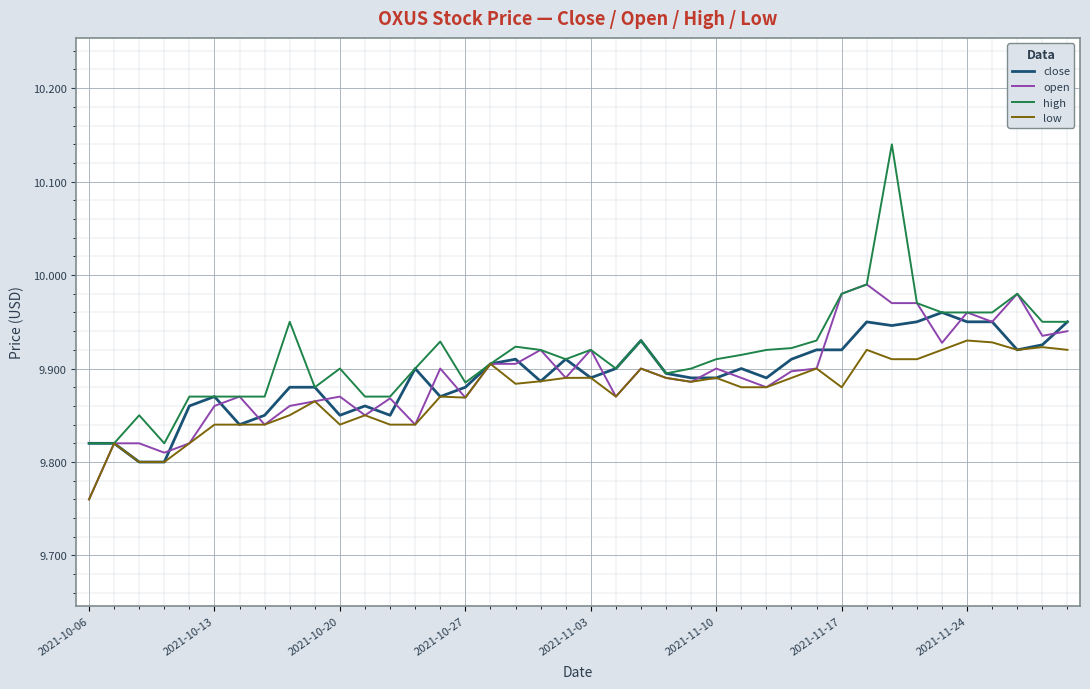

Rank the series by their maximum value, from lowest to highest.

low, close, open, high